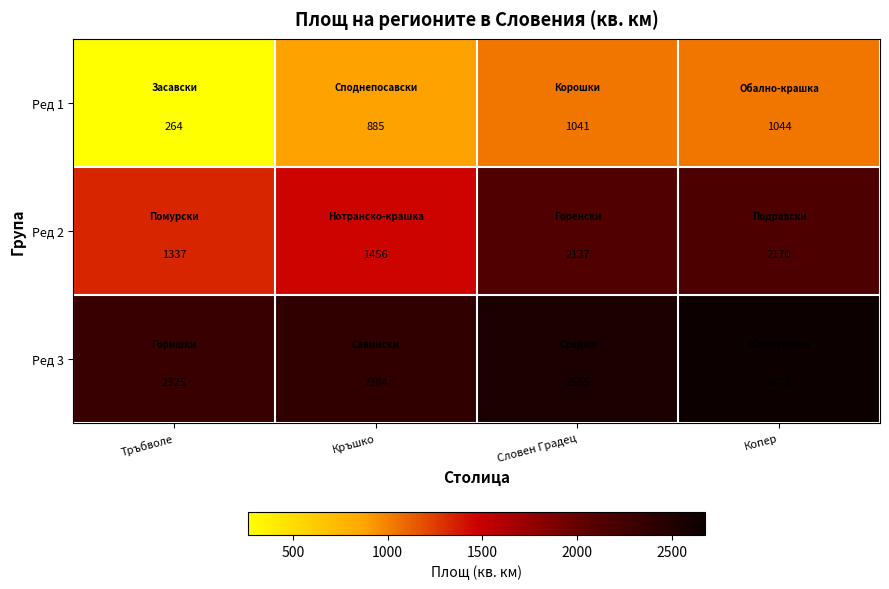

What is the average value of the Ред 2 series?

1775